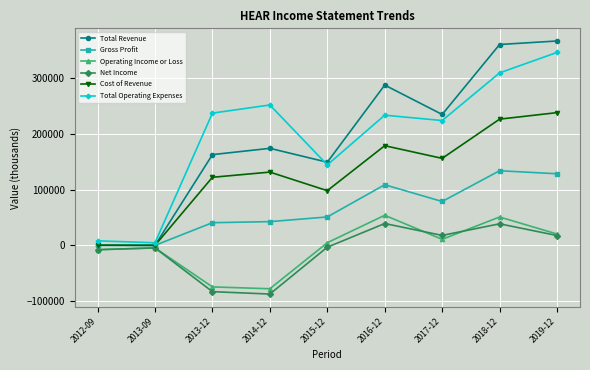

What are all the series names shown in the legend?

Total Revenue, Gross Profit, Operating Income or Loss, Net Income, Cost of Revenue, Total Operating Expenses